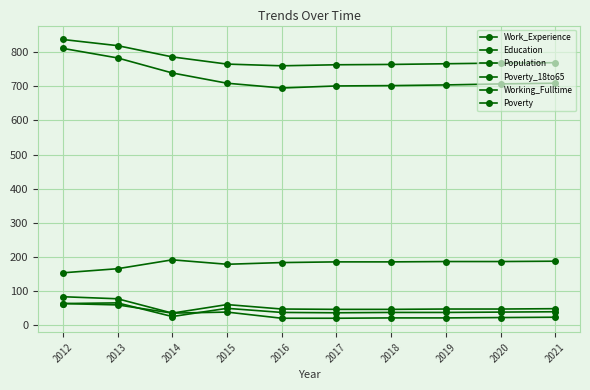

What is the value of the Poverty point at the 9th from the left?

48